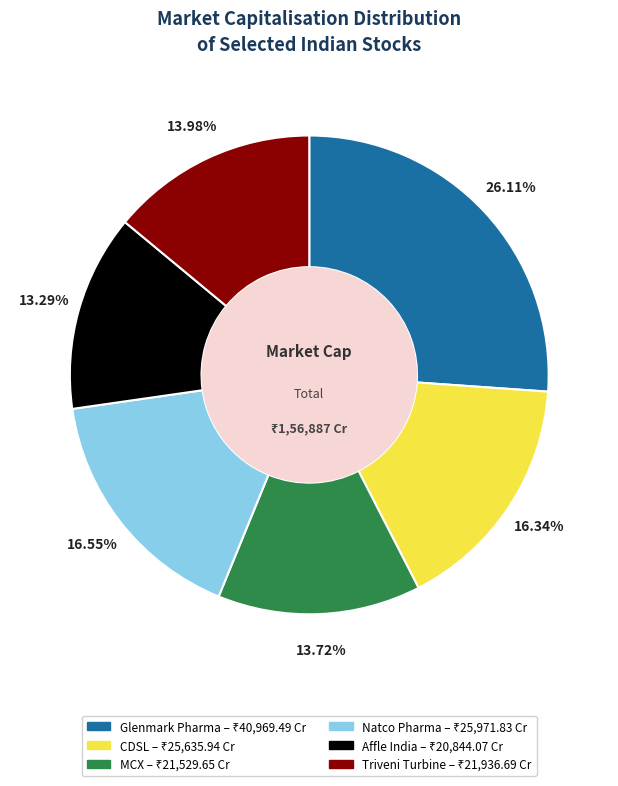

Approximately how many times larger is the value at Glenmark Pharma compared to Affle India?

2.0